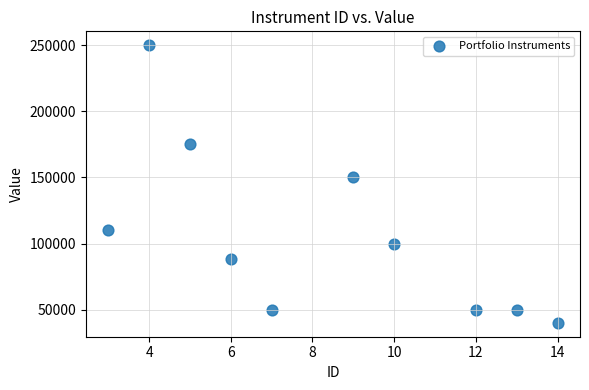

What Y value in the scatter plot is closest to 145000?

150000